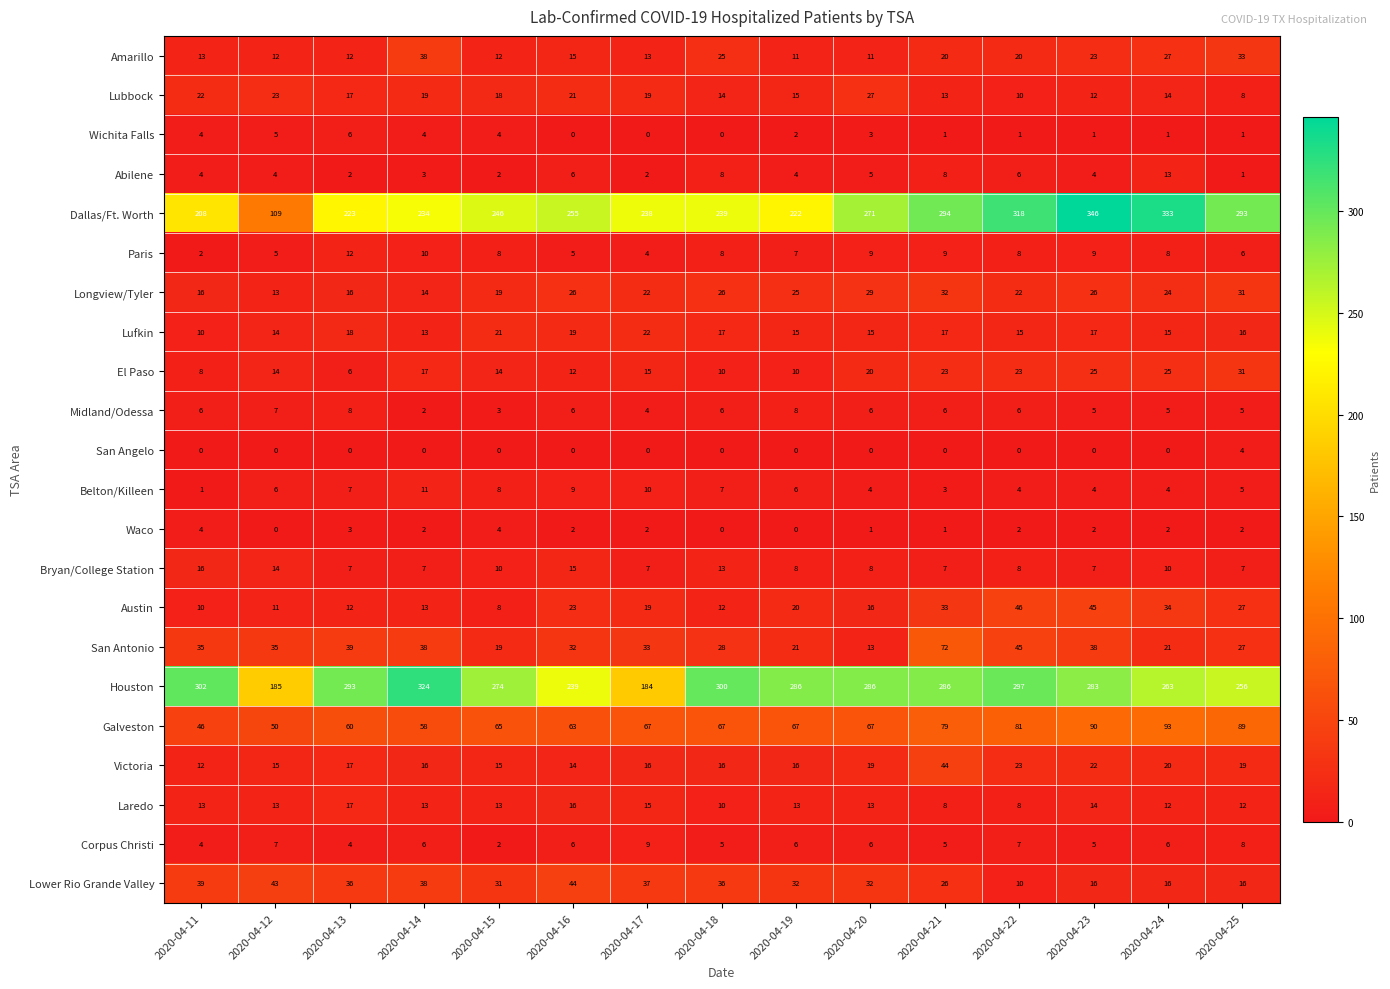

At which label does Belton/Killeen reach its minimum?

2020-04-11